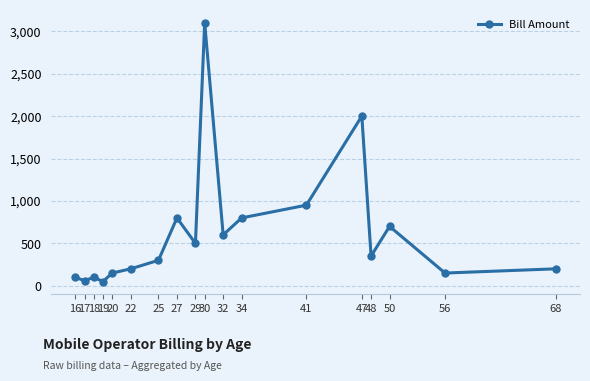

How many points are lower than both their immediate neighbors (excluding endpoints)?

6